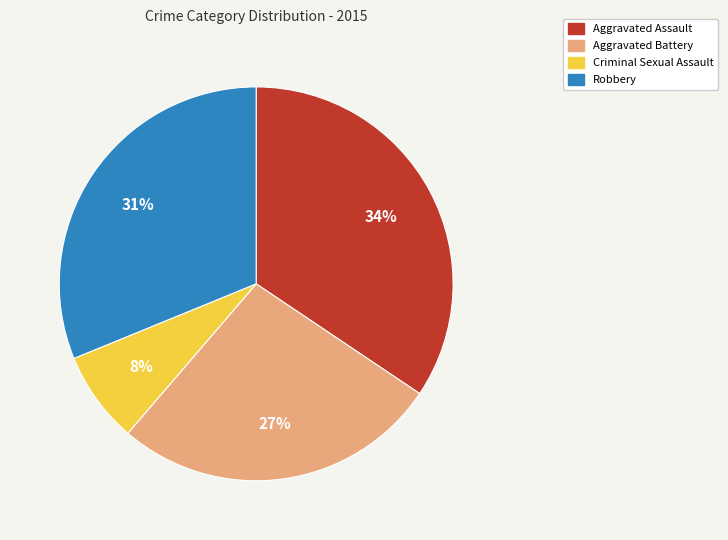

Do Criminal Sexual Assault and Aggravated Assault together represent more than half of the pie?

No